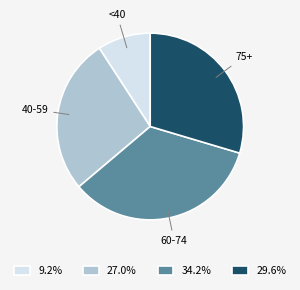

Which has a higher value, <40 or 40-59?

40-59